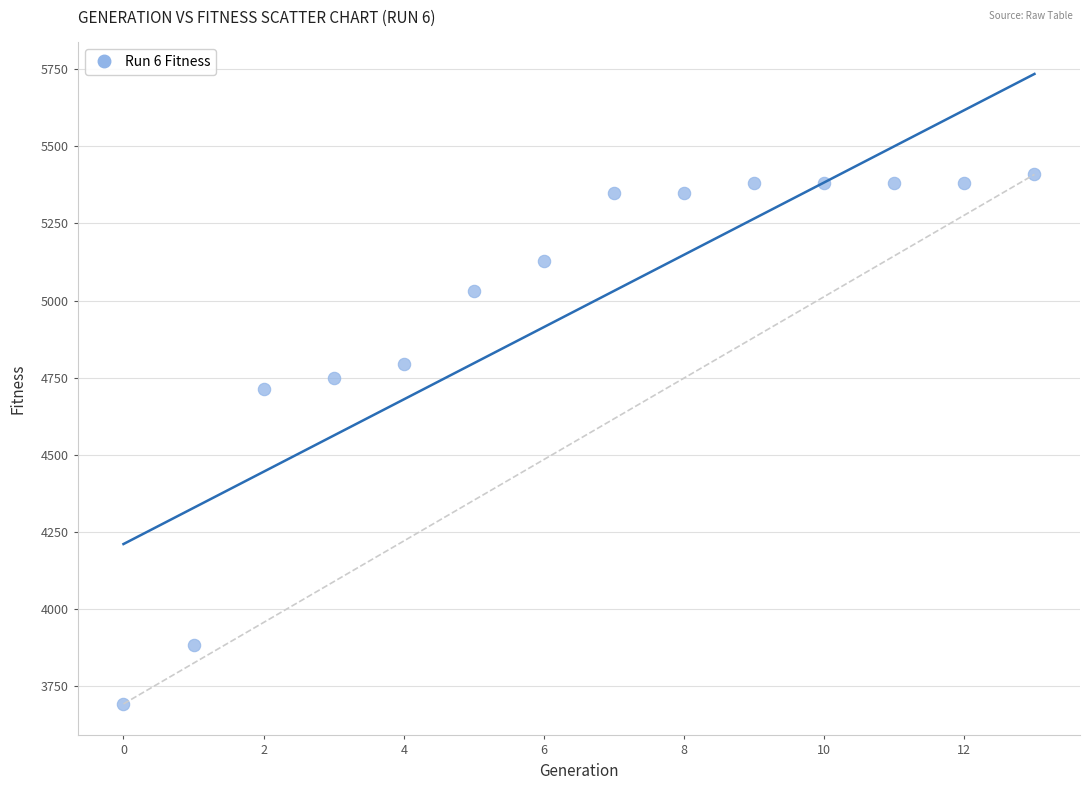

What Y value in the scatter plot is closest to 4551?

4713